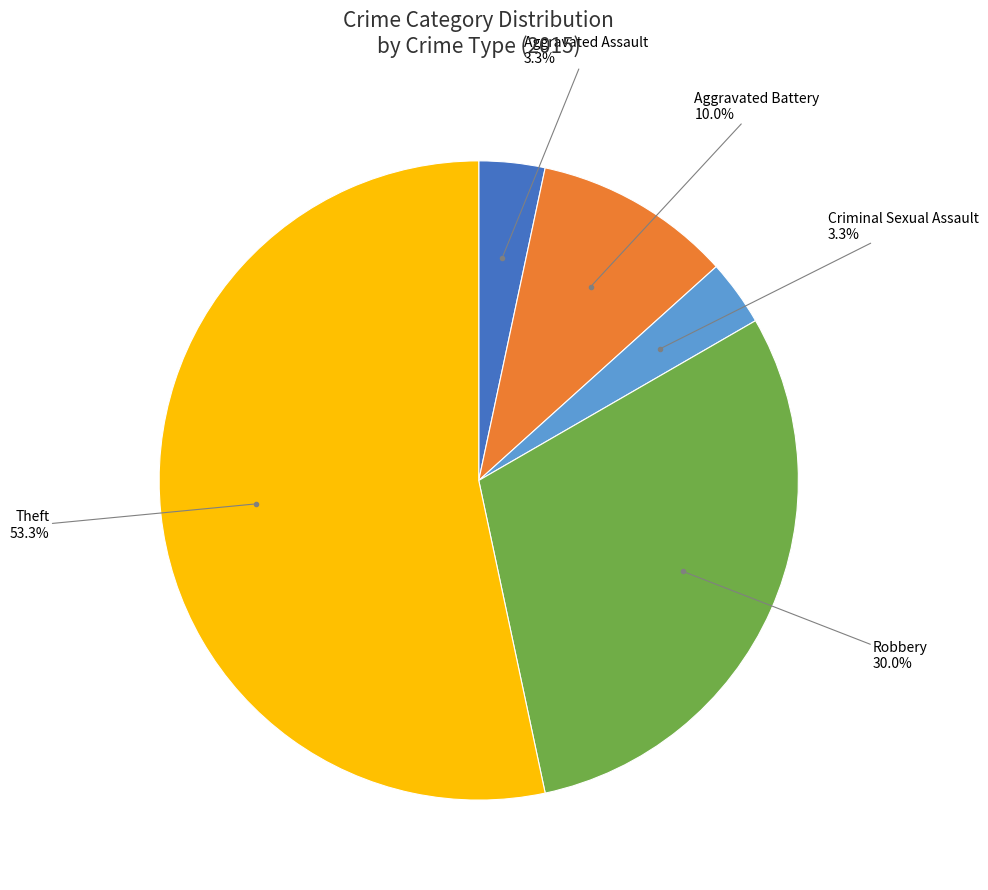

Count the number of slices in the pie.

5